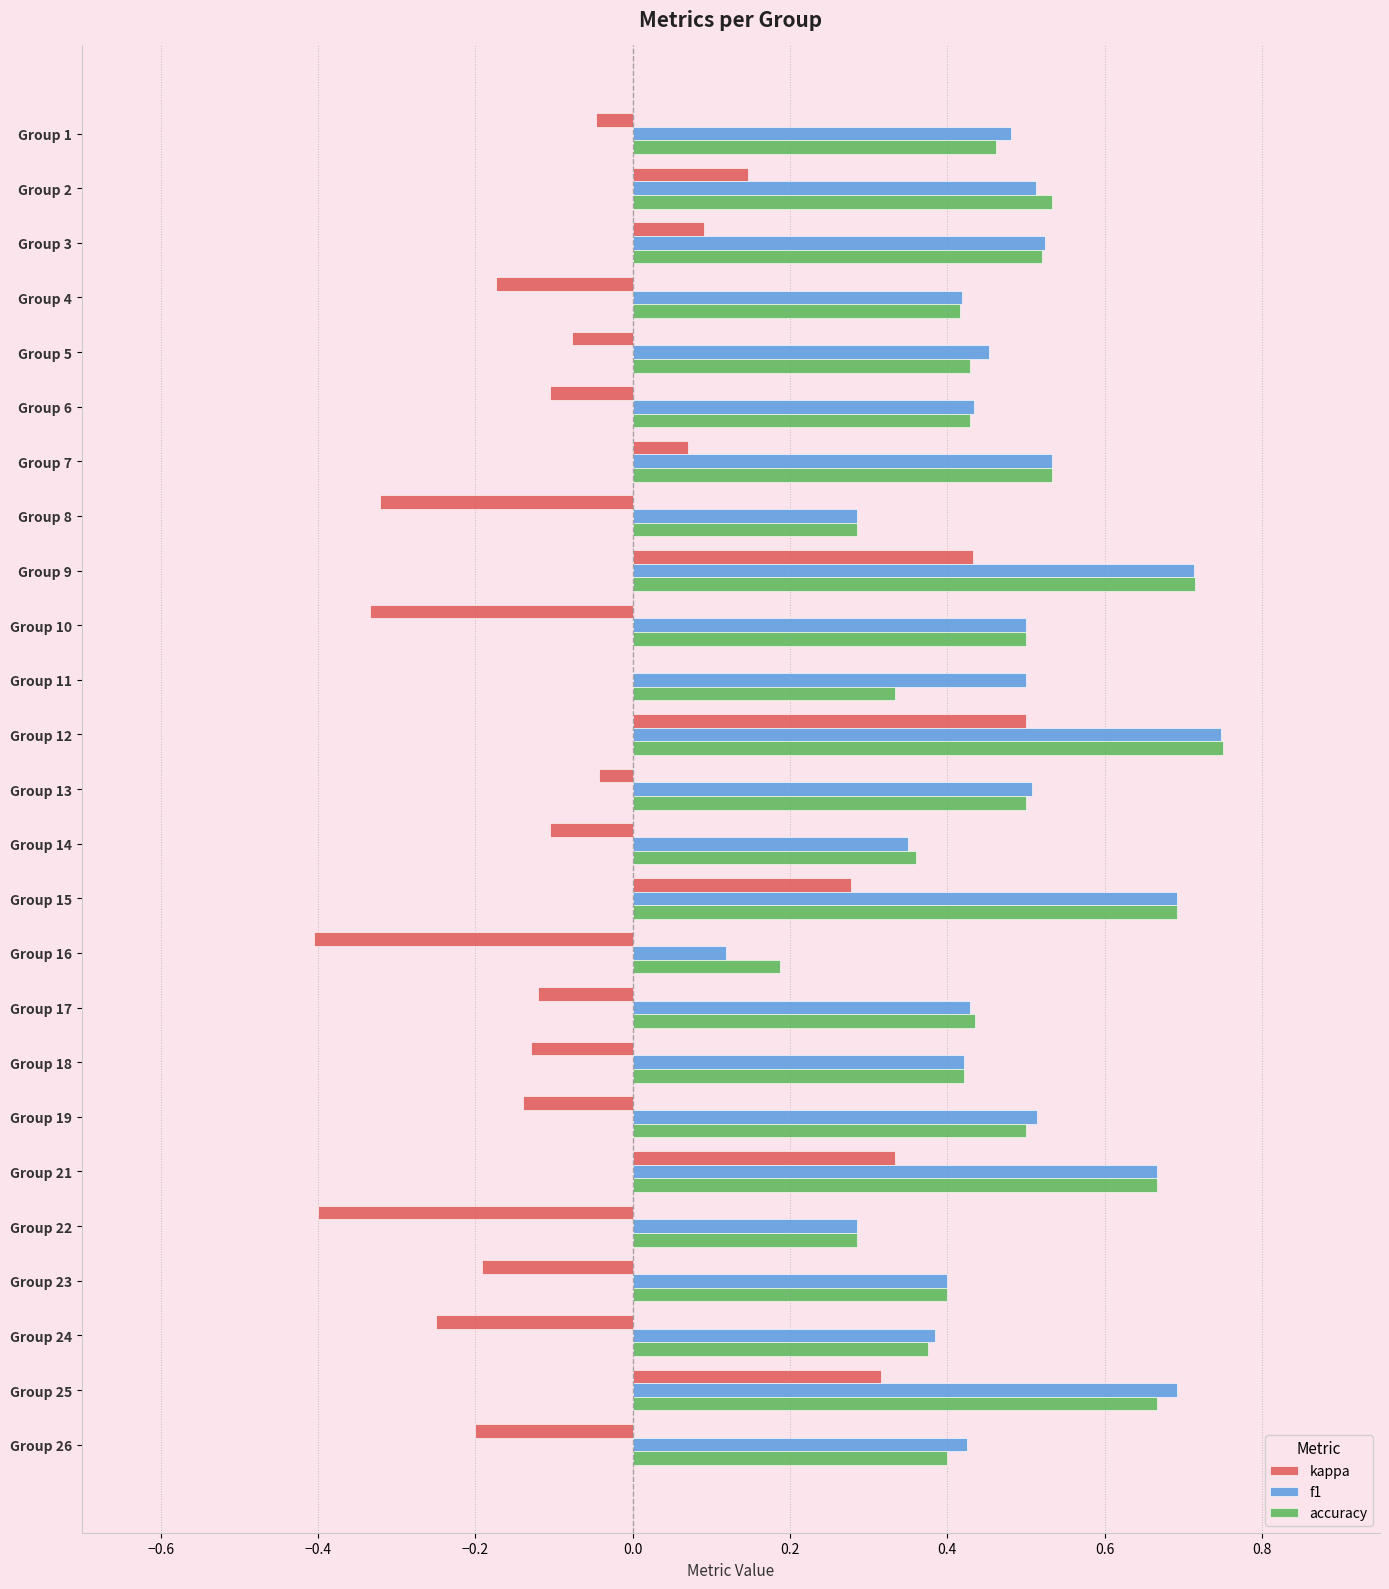

Which category has the highest value in the kappa series?

Group 12